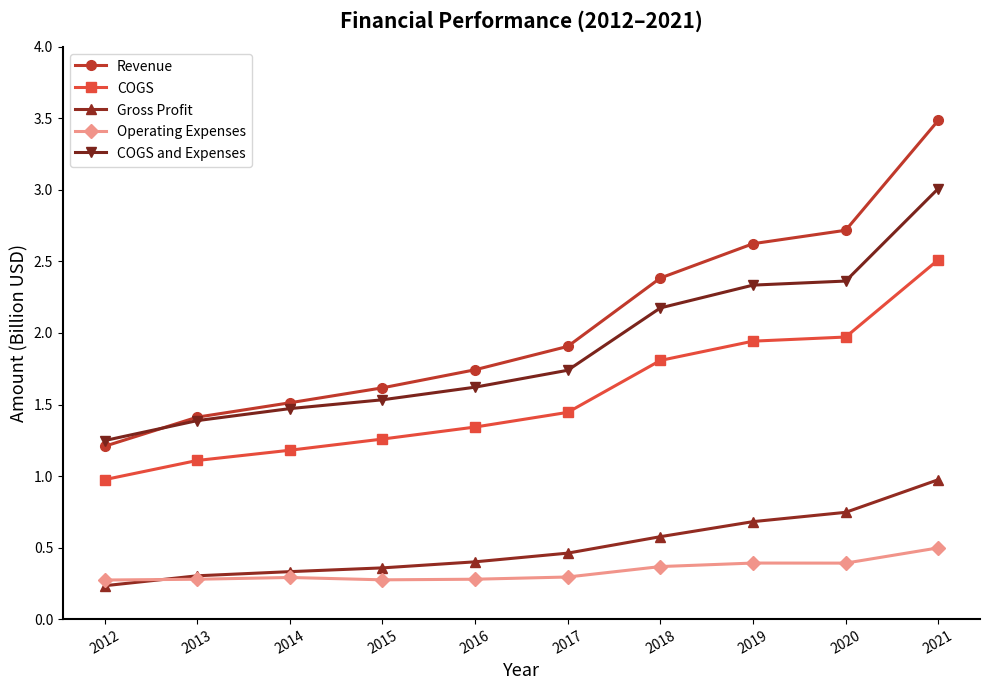

Is it true that Operating Expenses equals 0.4 at 2020?

True